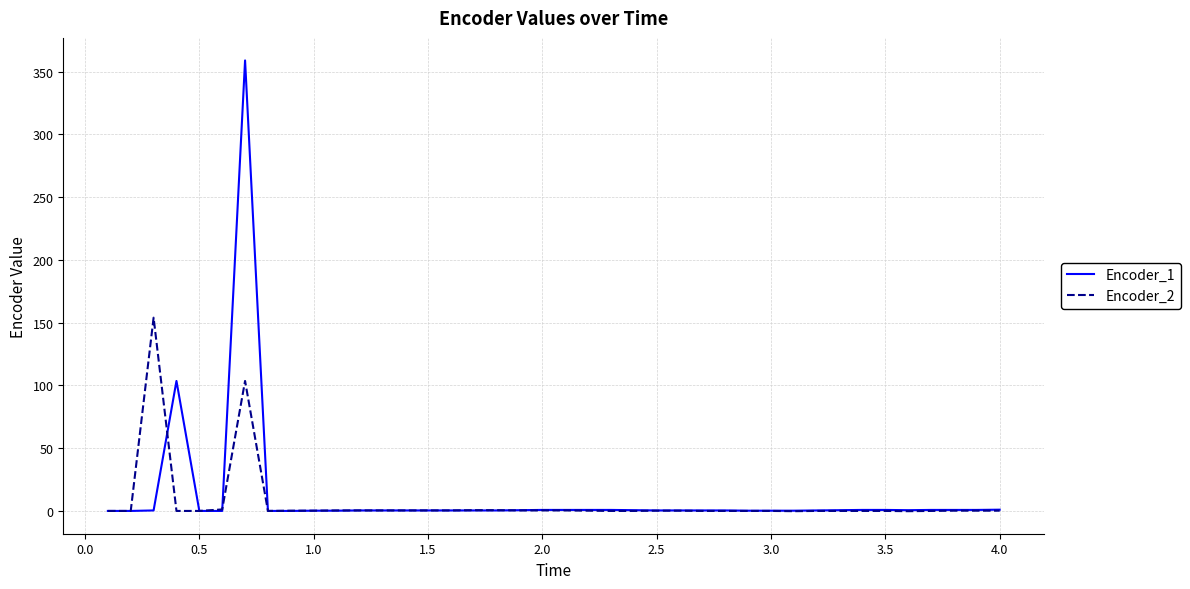

What is the difference between the maximum and second lowest values in the Encoder_2 series?

154.2